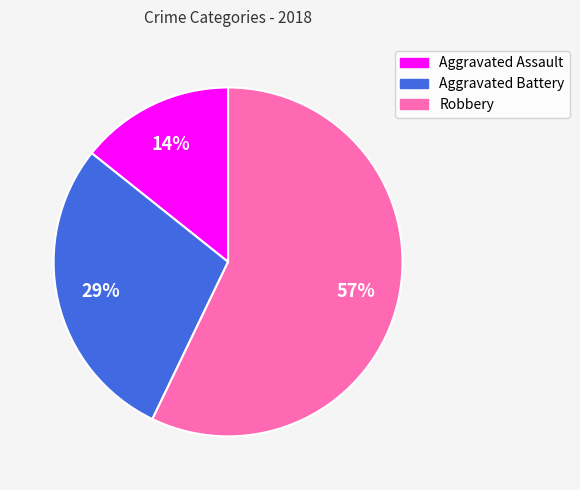

Between Aggravated Assault and Robbery, which is larger?

Robbery